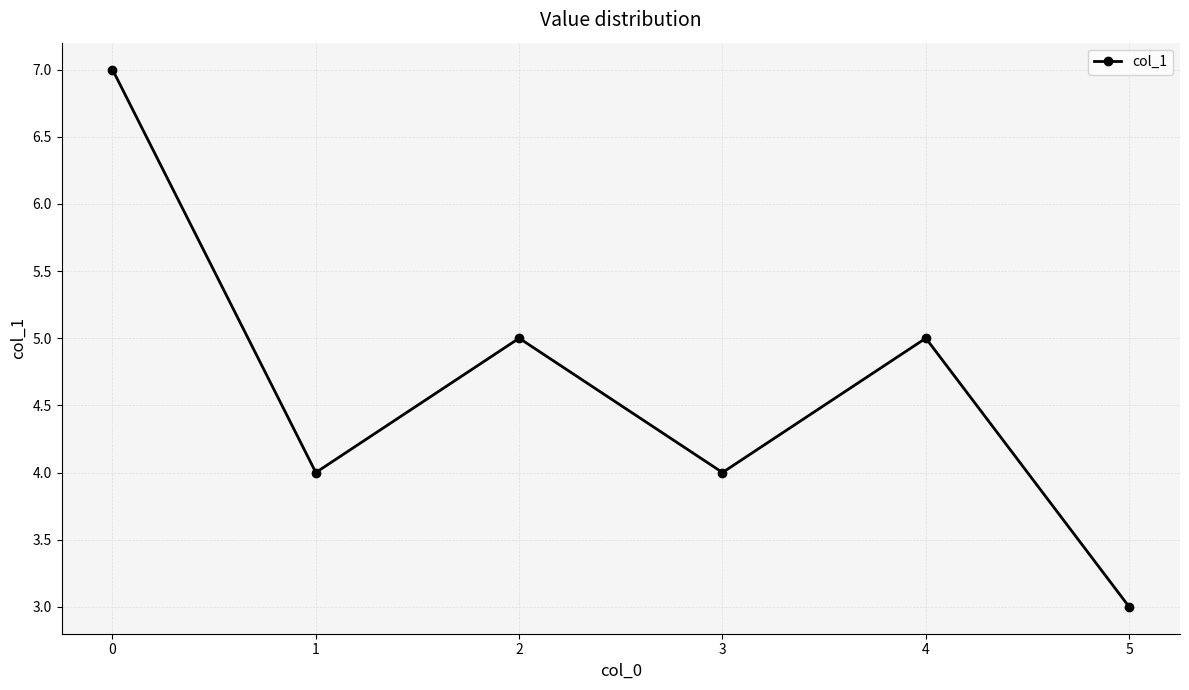

At which category does the chart reach its minimum across all series?

5